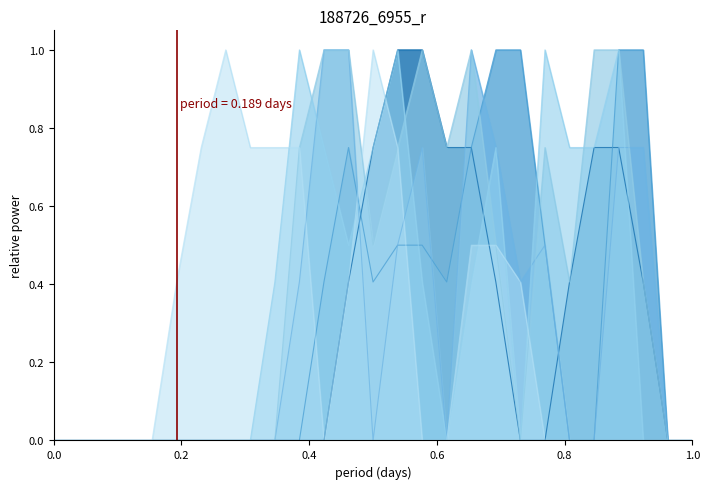

How many intersections are there between col_16 and col_17?

6